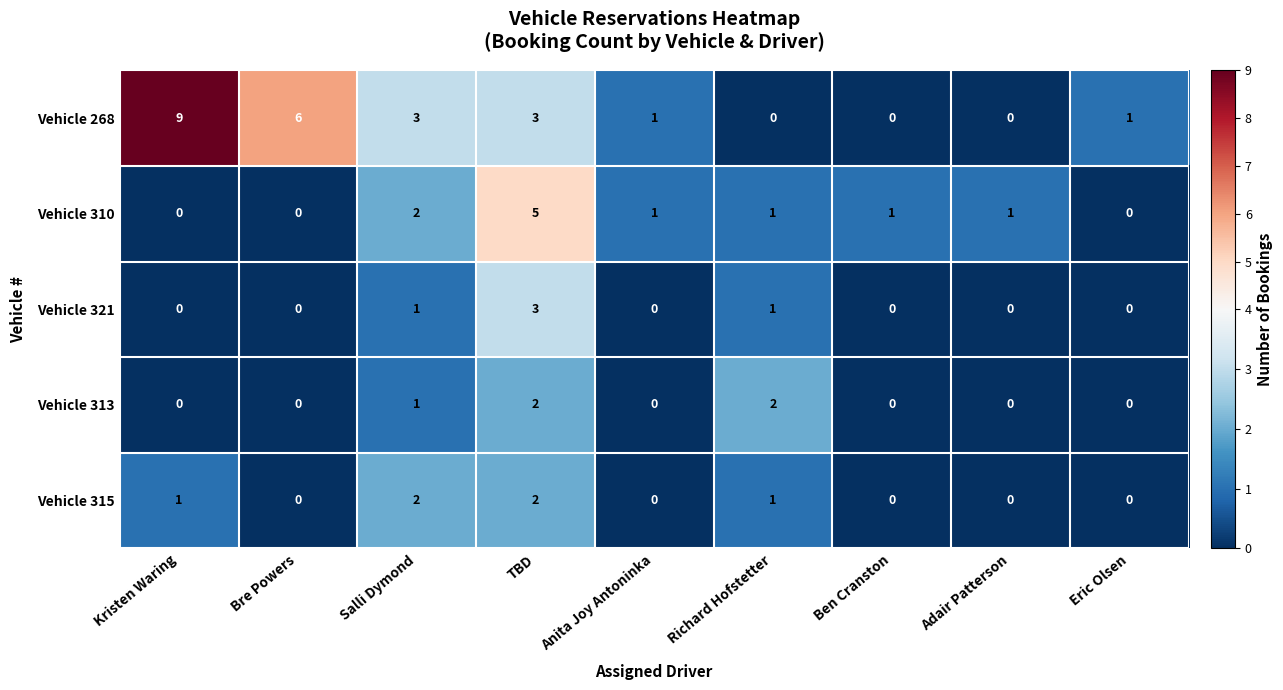

What is the highest value of the Vehicle 310 series?

5